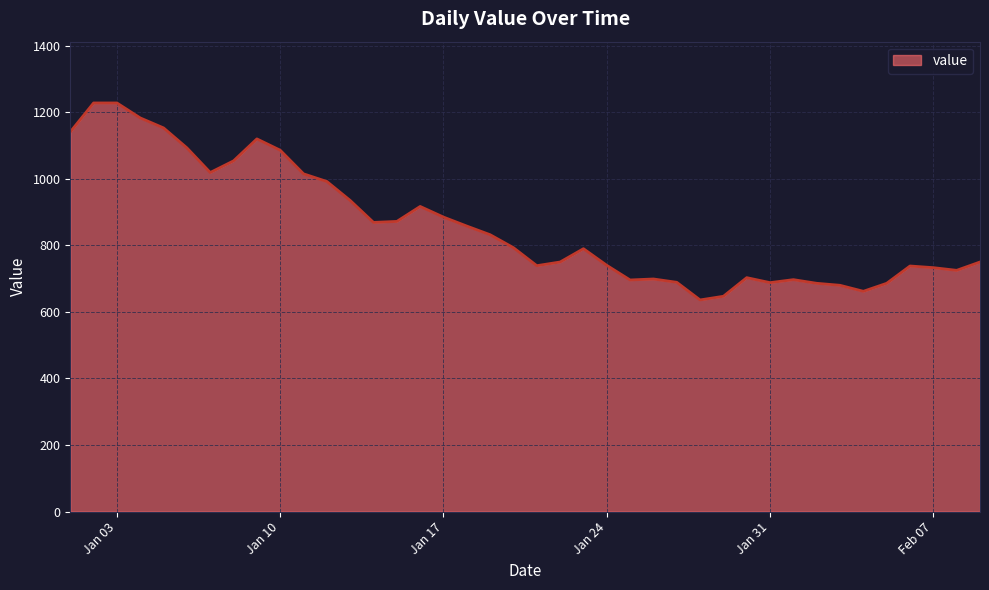

What is the difference between the maximum and minimum values?

592